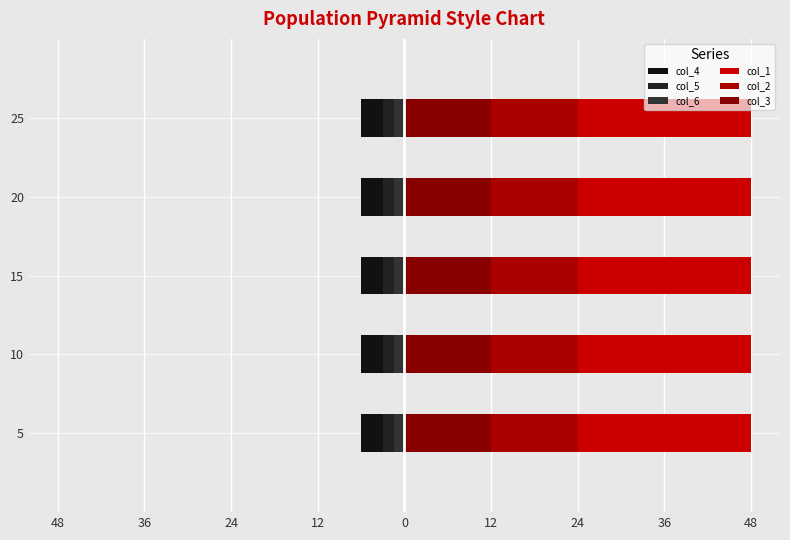

Between 10 and 15, which series saw the biggest shift?

col_1